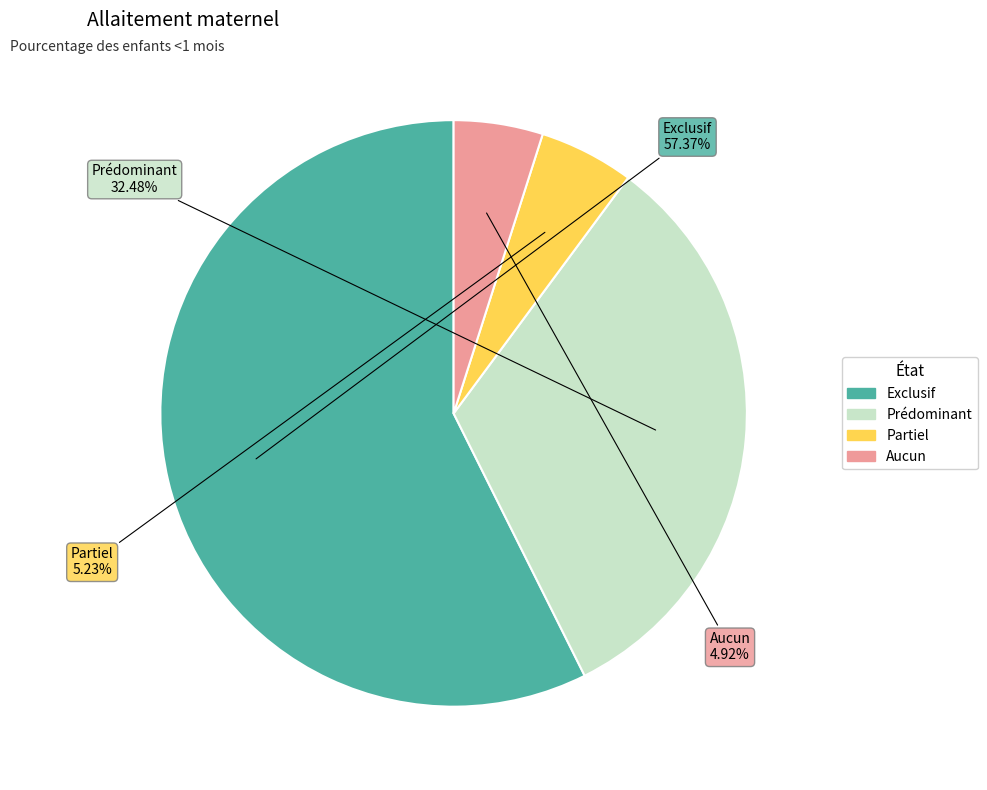

What percentage is the Partiel slice, to the nearest percent?

5%